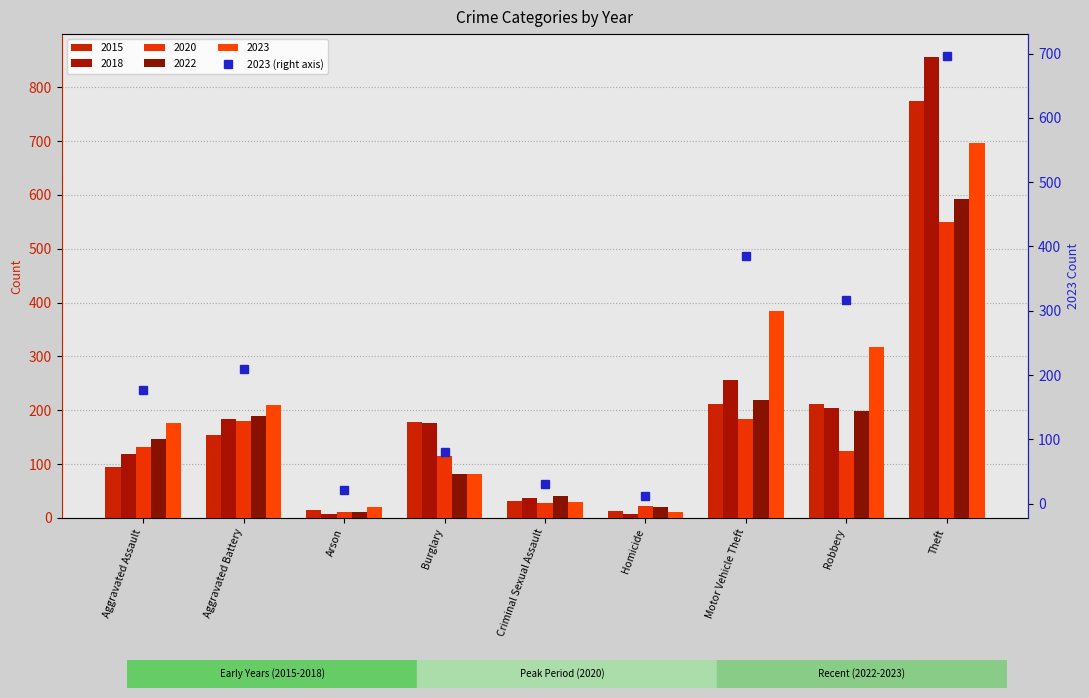

Rank the categories by value from highest to lowest.

Theft, Motor Vehicle Theft, Robbery, Aggravated Battery, Aggravated Assault, Burglary, Criminal Sexual Assault, Arson, Homicide